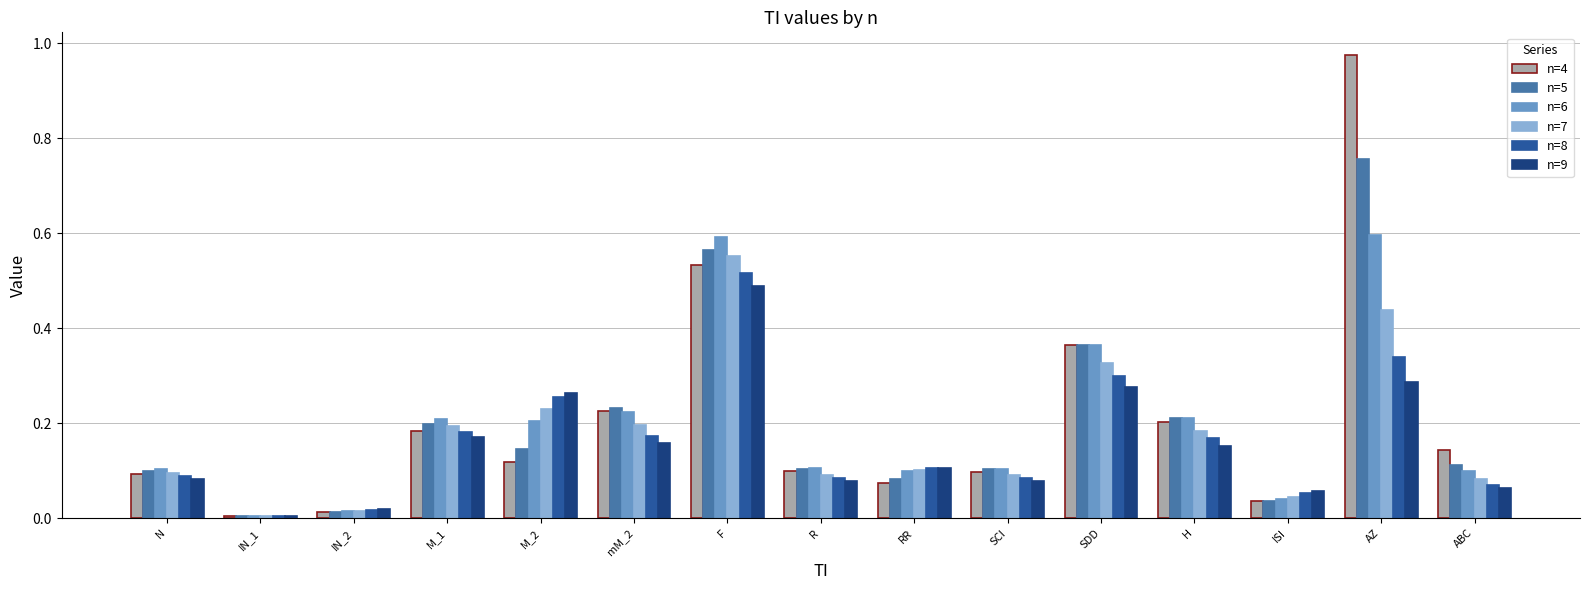

At which category is the sum across all series the highest?

AZ